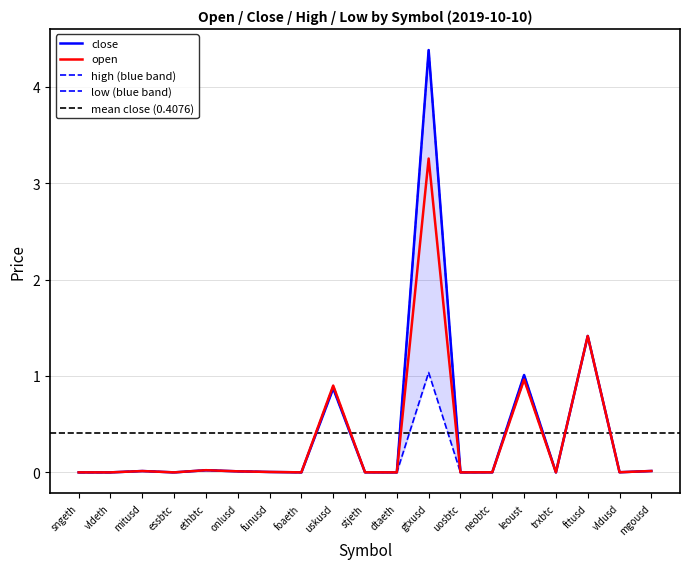

True or false: high has a value of 0.0 at stjeth.

True